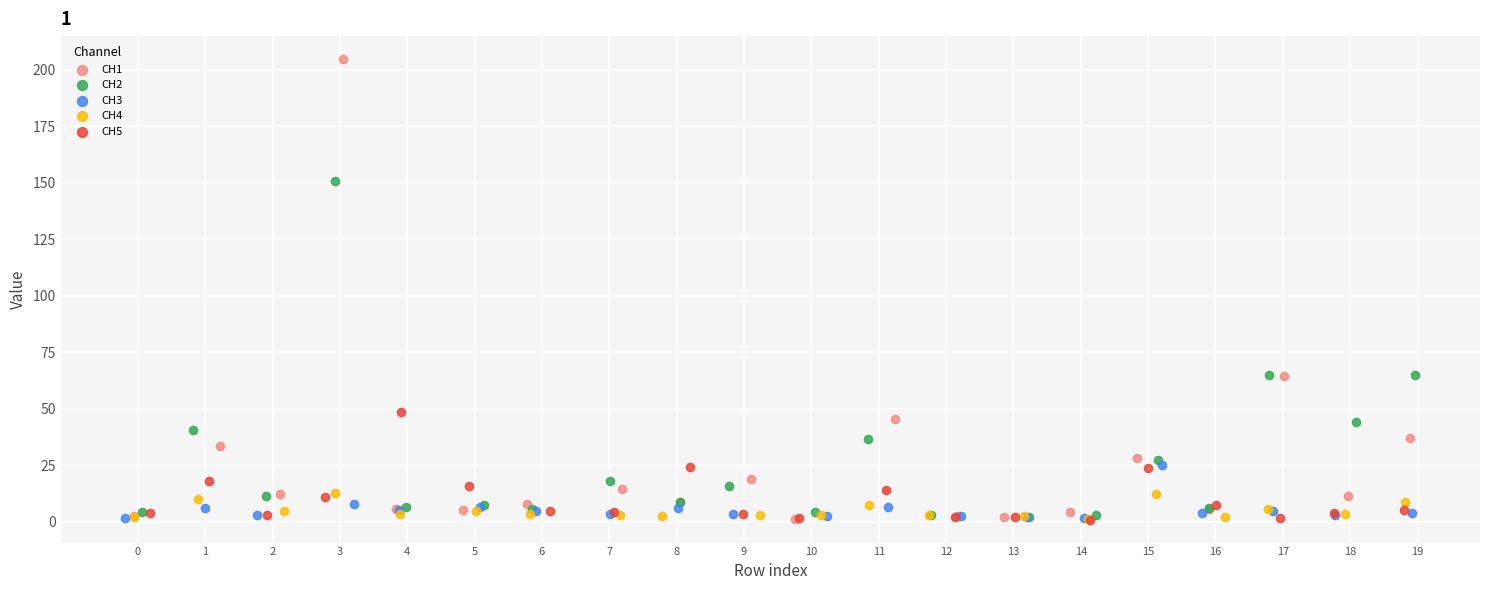

Which series has the largest Y range (max minus min)?

CH1